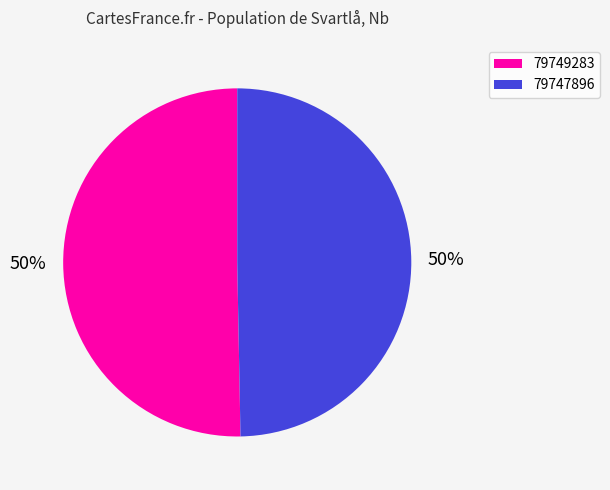

The 79747896 slice represents 50% of the pie. True or false?

True